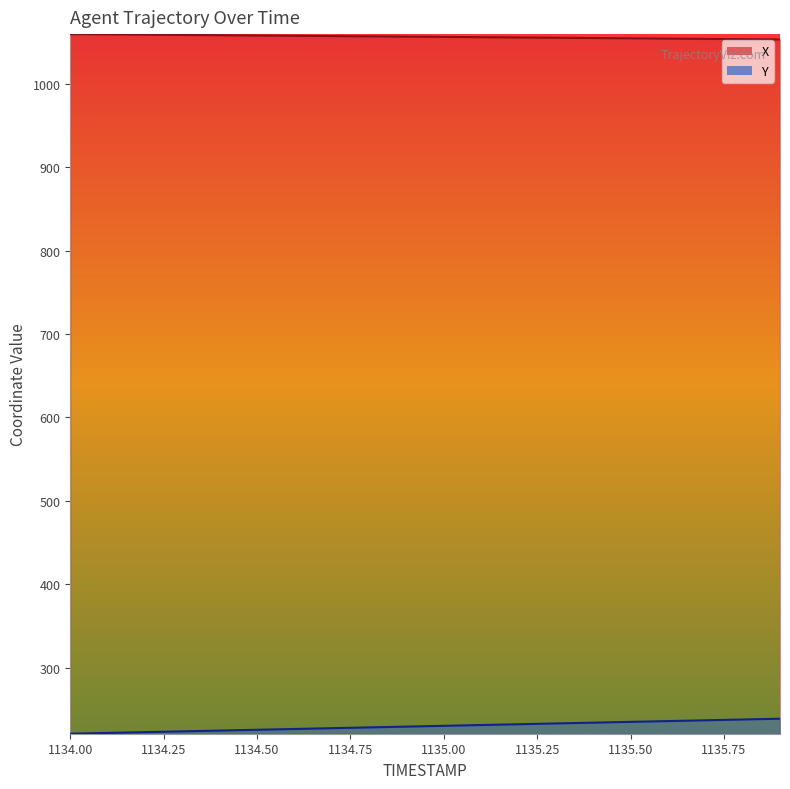

How many data points in X are less than 1056?

9